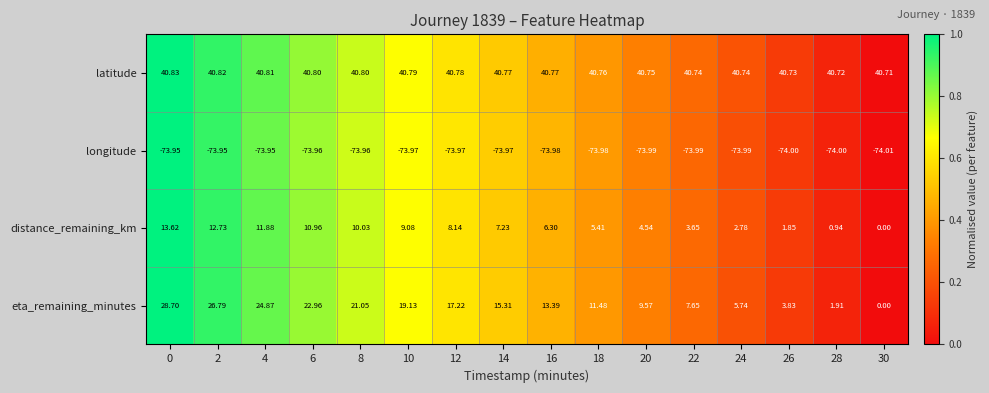

Is the value of longitude at 24 greater than the value of latitude at 0?

No